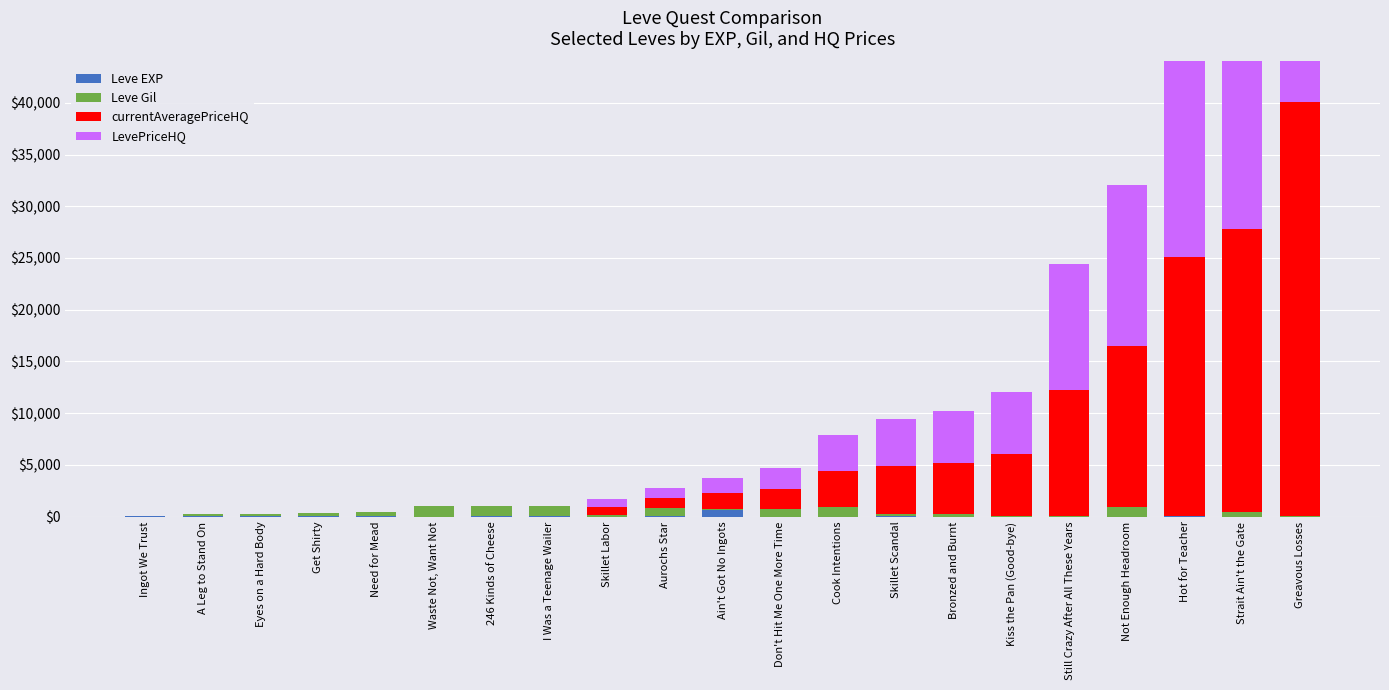

Read the Leve EXP value at Hot for Teacher, to the nearest 50.

50